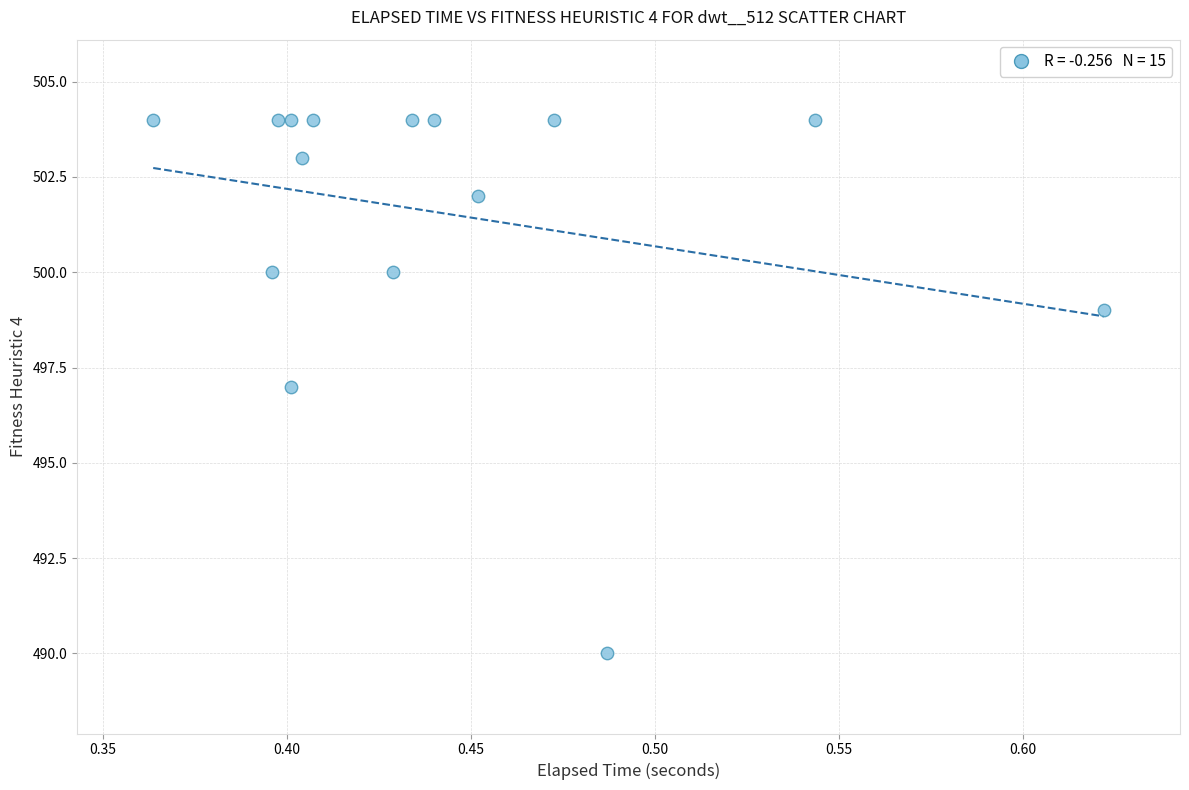

What is the range of Y values (max minus min)?

14